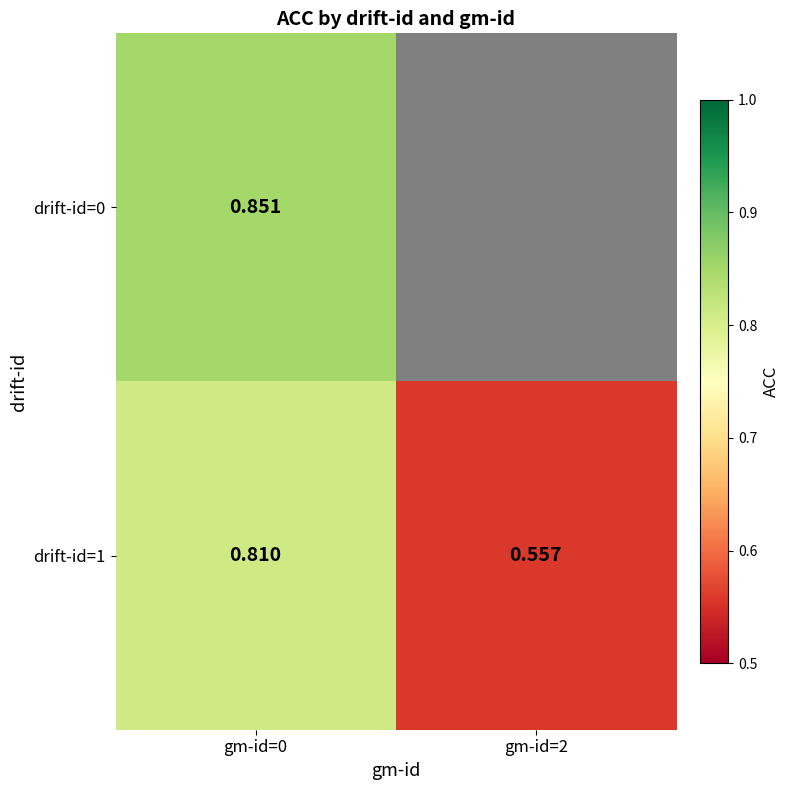

Which category has the highest value across all series?

gm-id=0